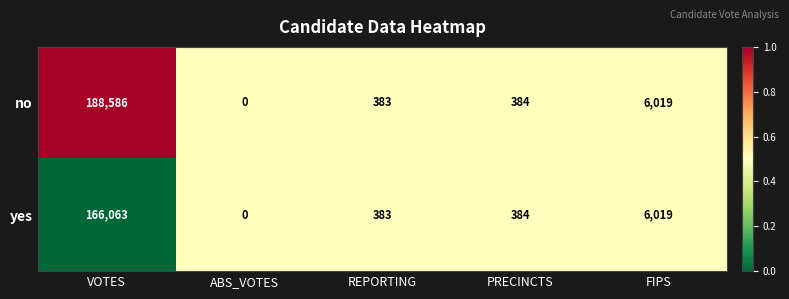

How many distinct data groups are displayed?

2